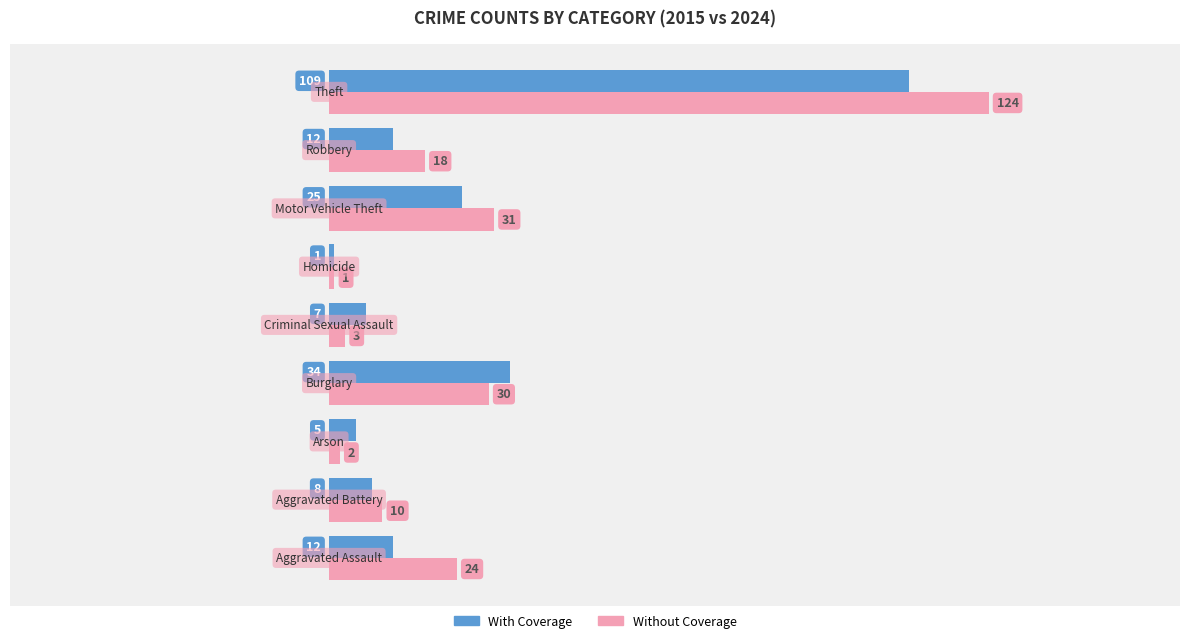

Which series has the largest range (max minus min)?

Without Coverage